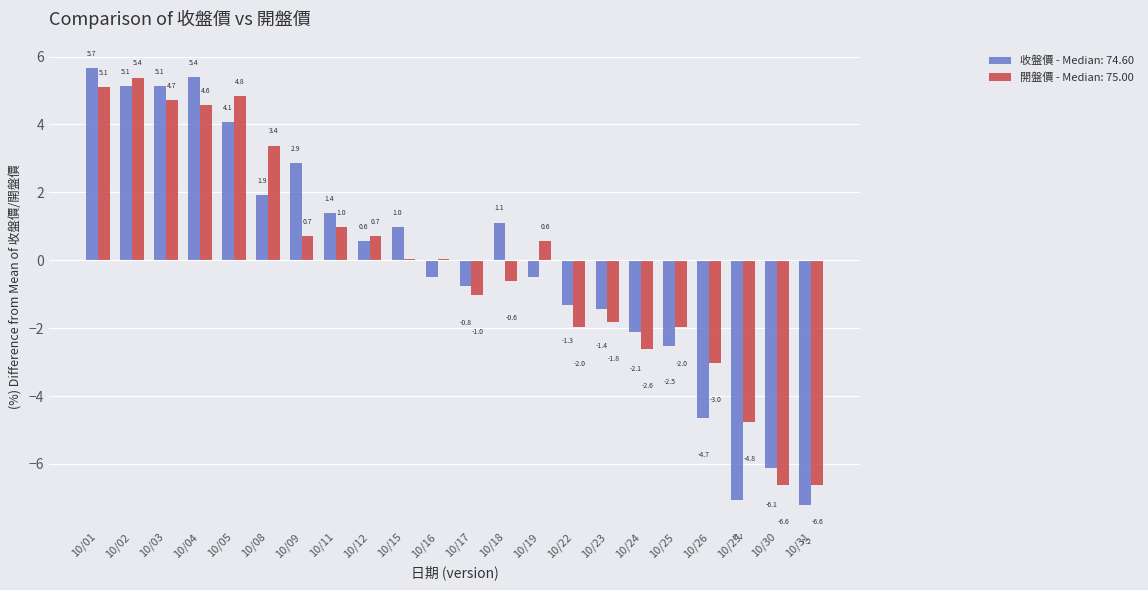

What is the total value across all series at 10/04?

10.0